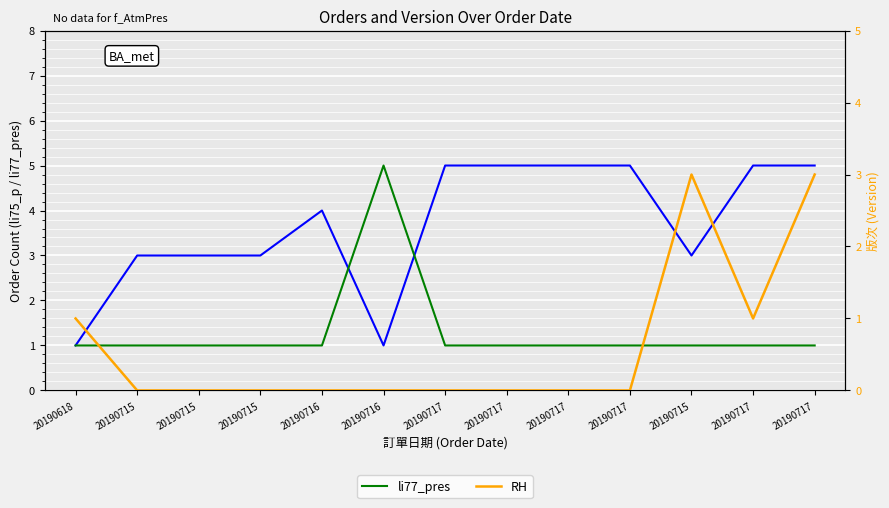

At which category does li77_pres reach its first local peak?

20190716